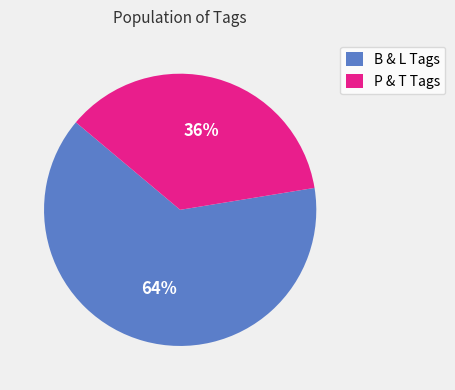

Is it true that B & L Tags is 64% of the pie?

True